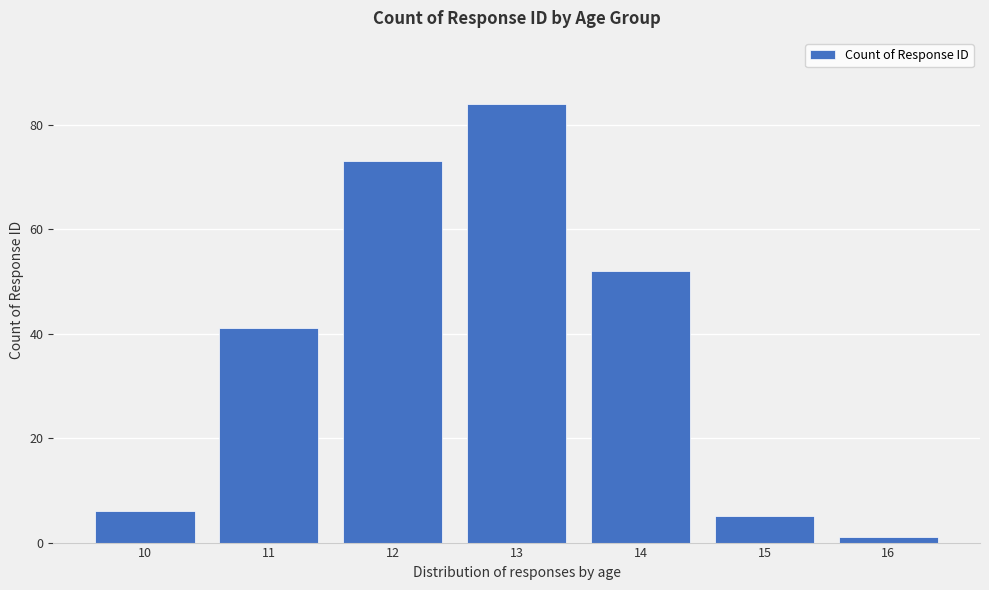

Reading right to left, list all the values displayed in this chart.

16=1	15=5	14=52	13=84	12=73	11=41	10=6